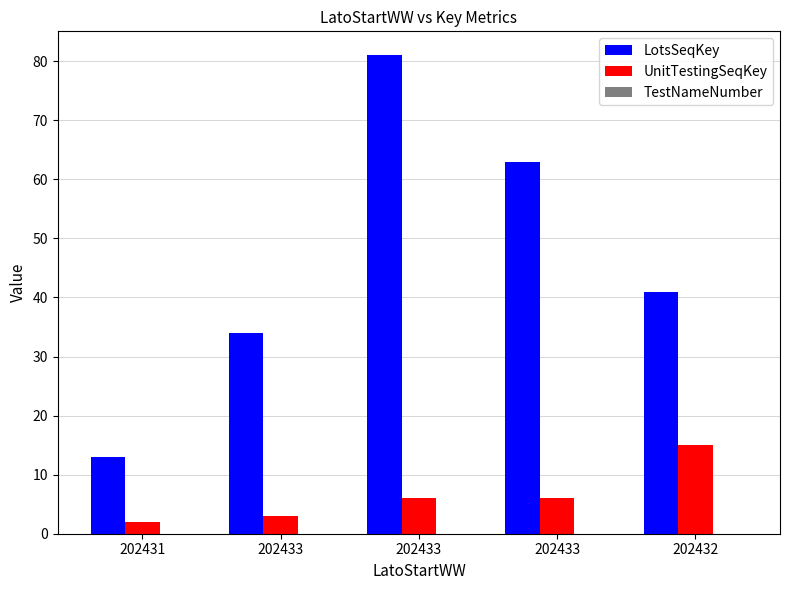

How many groups of bars are there?

5